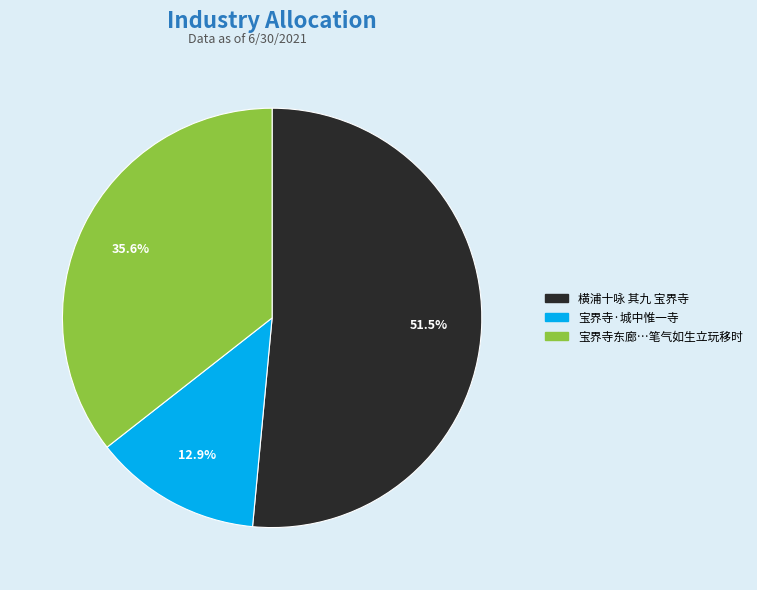

Is there a majority slice in this chart?

Yes